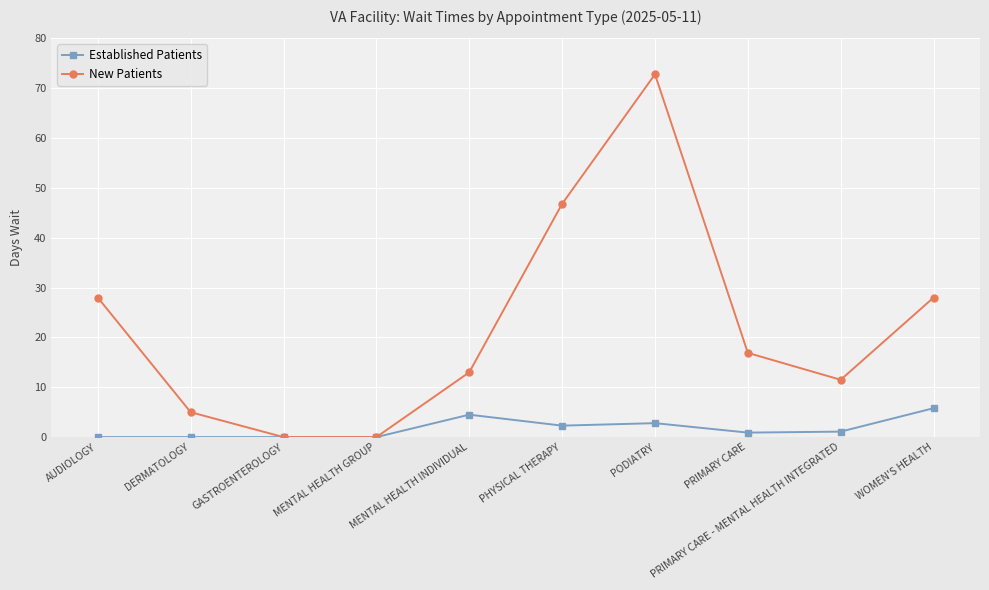

Which series changed the most between PODIATRY and PRIMARY CARE?

New Patients